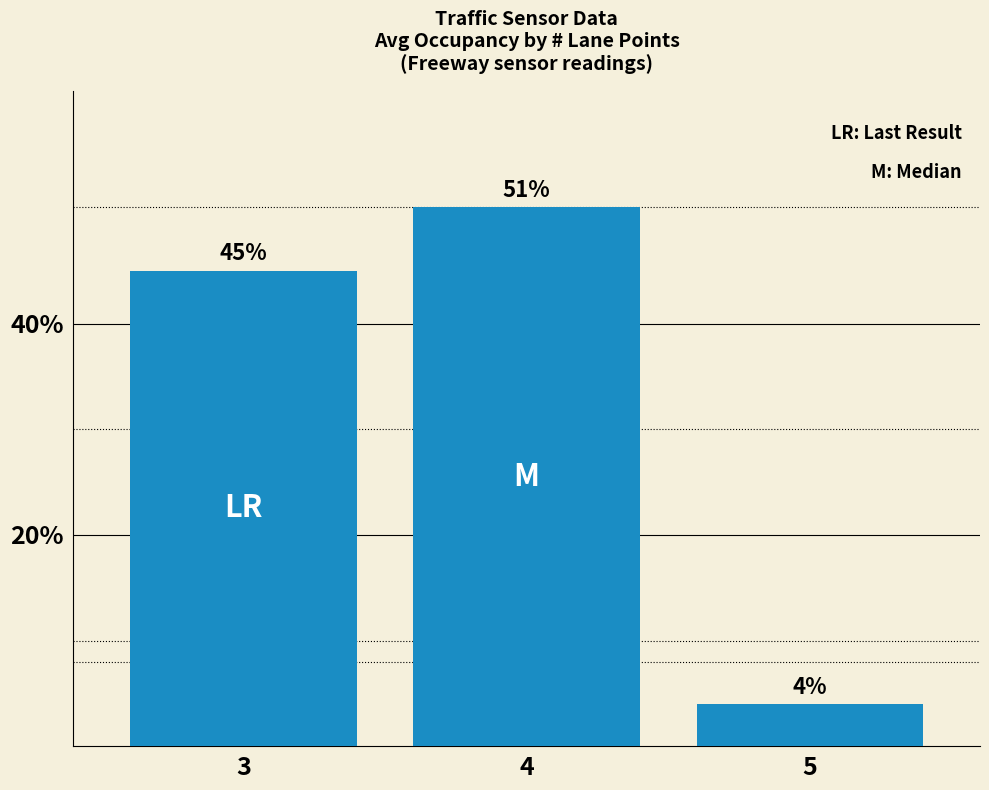

Approximately how many times larger is the value at 5 compared to 3?

0.1